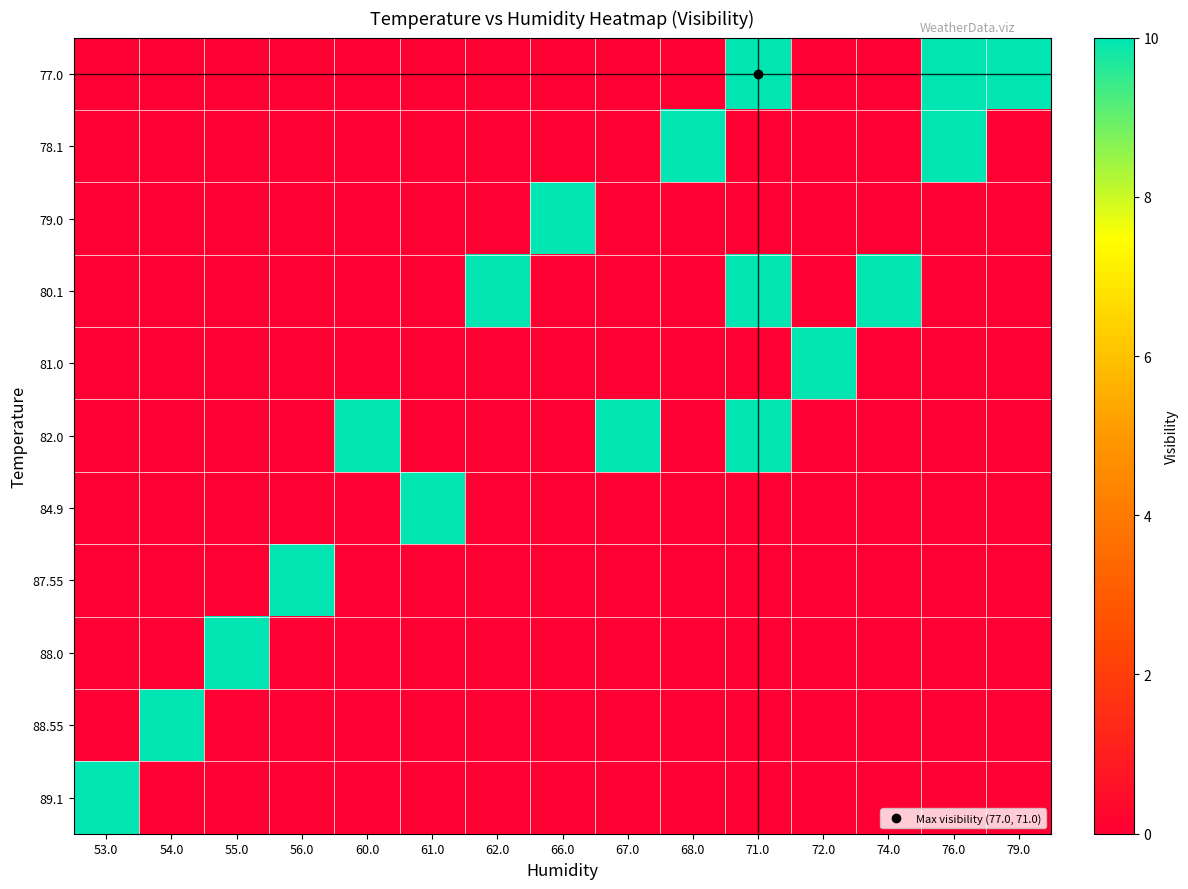

List the series in order of their peak value, lowest first.

77.0, 78.1, 79.0, 80.1, 81.0, 82.0, 84.9, 87.55, 88.0, 88.55, 89.1